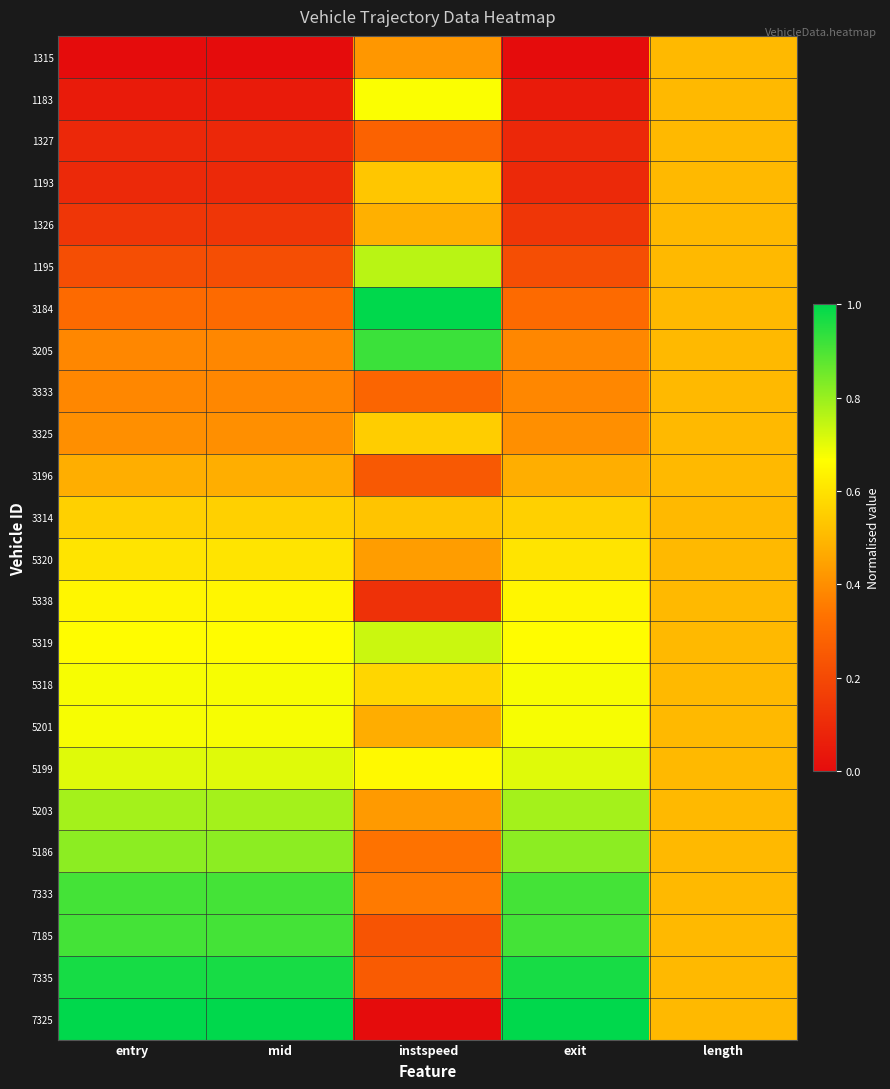

Which category has the highest value across all series?

instspeed